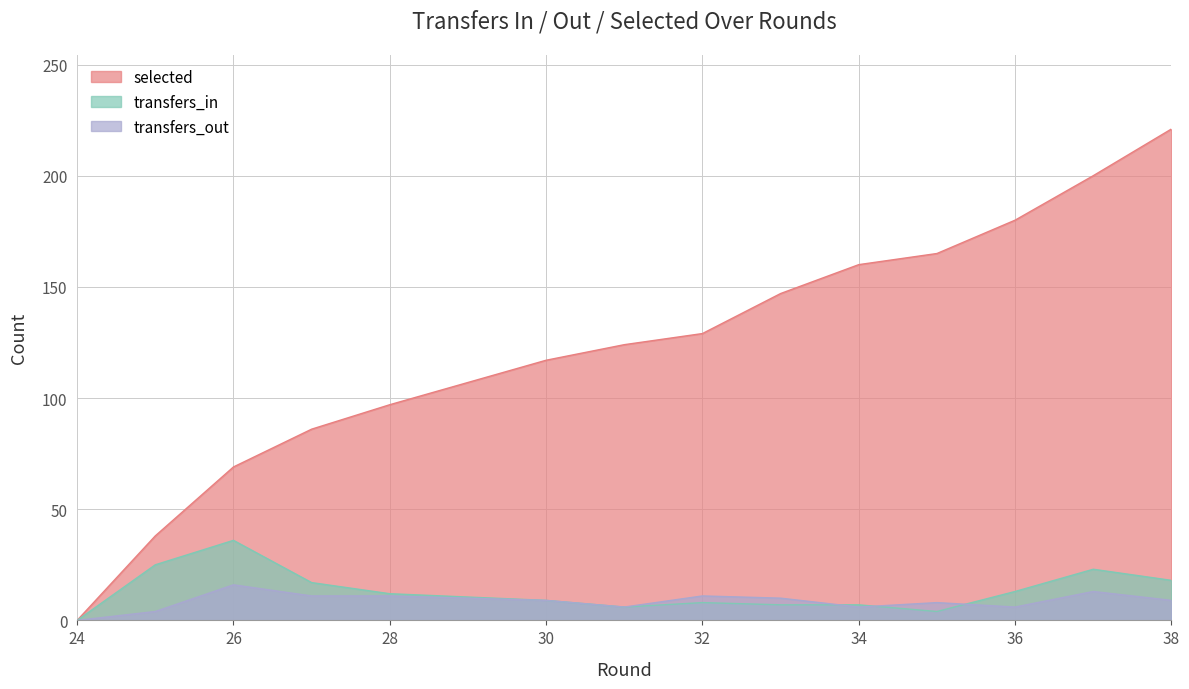

What is the value of the transfers_in point at the 5th from the left?

12